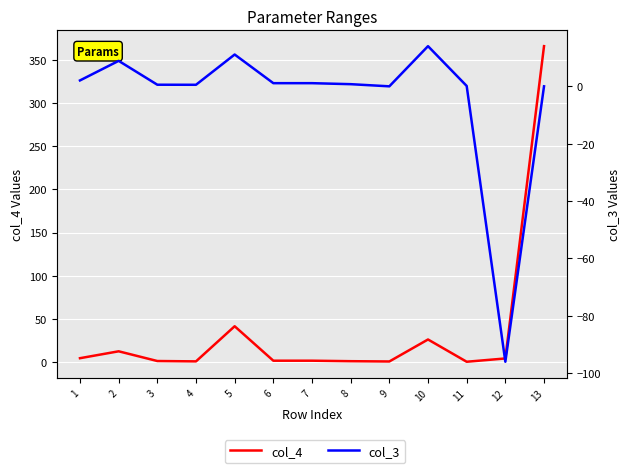

What is the difference between the maximum and second lowest values in the col_4 series?

365.6